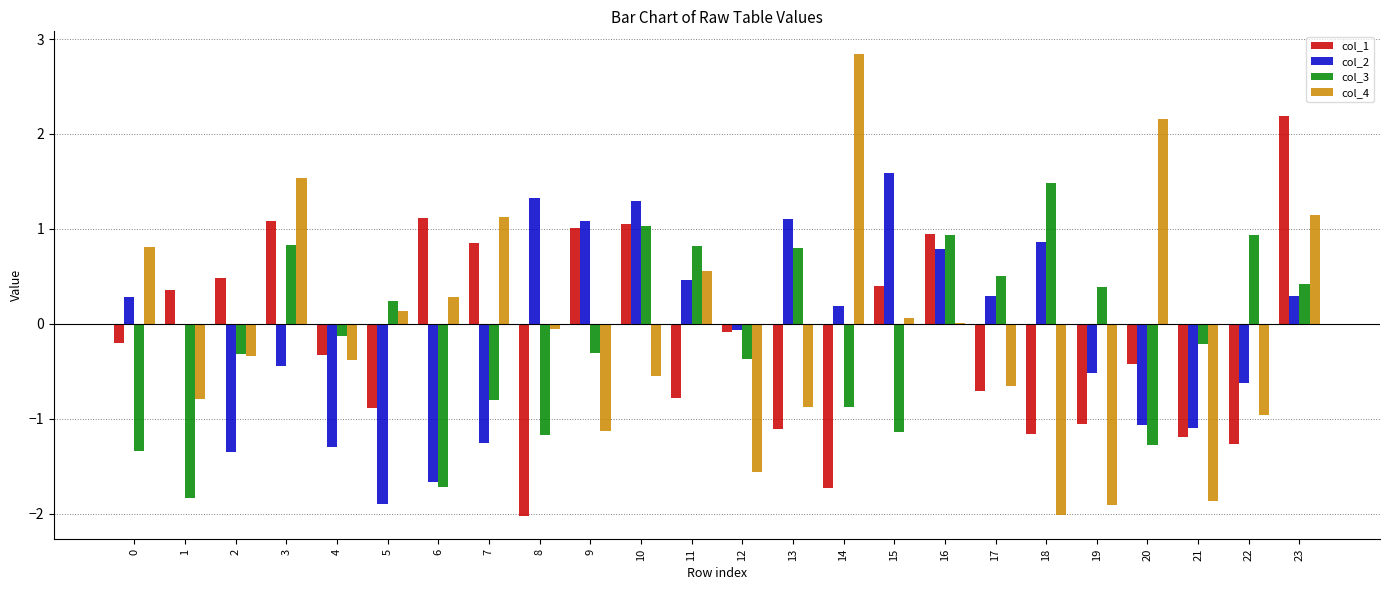

What value does the col_3 series have at 20?

-1.3